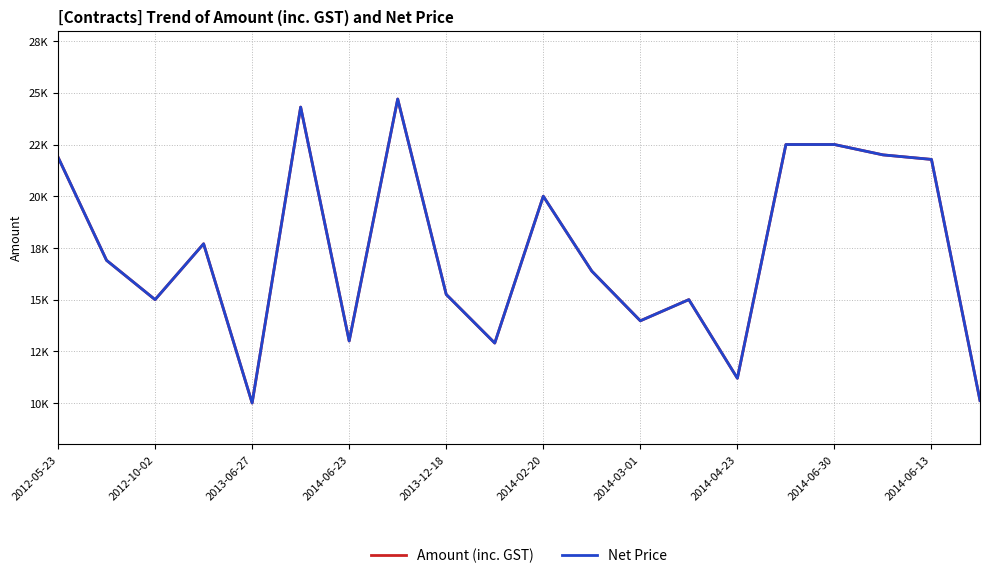

True or false: Amount (inc. GST) and Net Price intersect in this chart.

False